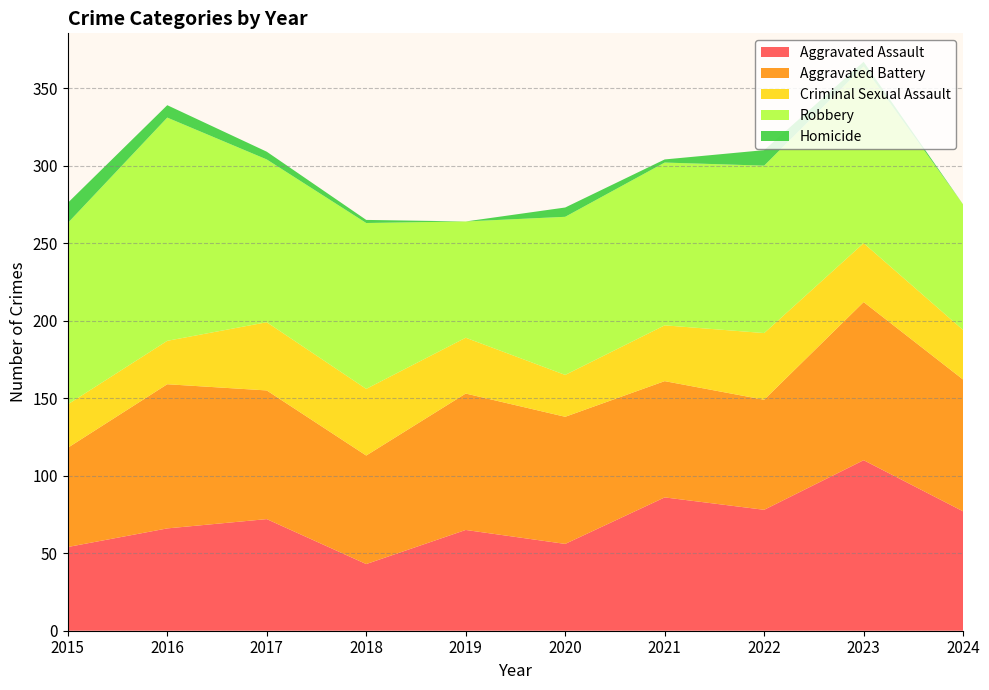

Reading left to right, extract all data points from this chart.

Aggravated Assault: 2015=54	2016=66	2017=72	2018=43	2019=65	2020=56	2021=86	2022=78	2023=110	2024=77
Aggravated Battery: 2015=64	2016=93	2017=83	2018=70	2019=88	2020=82	2021=75	2022=71	2023=102	2024=85
Criminal Sexual Assault: 2015=28	2016=28	2017=44	2018=43	2019=36	2020=27	2021=36	2022=43	2023=38	2024=32
Robbery: 2015=117	2016=144	2017=105	2018=107	2019=75	2020=102	2021=105	2022=108	2023=114	2024=81
Homicide: 2015=13	2016=8	2017=5	2018=2	2019=0	2020=6	2021=2	2022=10	2023=3	2024=0